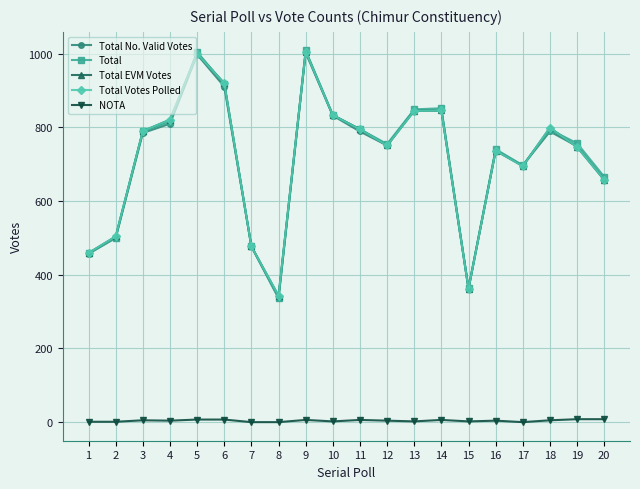

Is it true that Total EVM Votes equals 833 at 10?

True